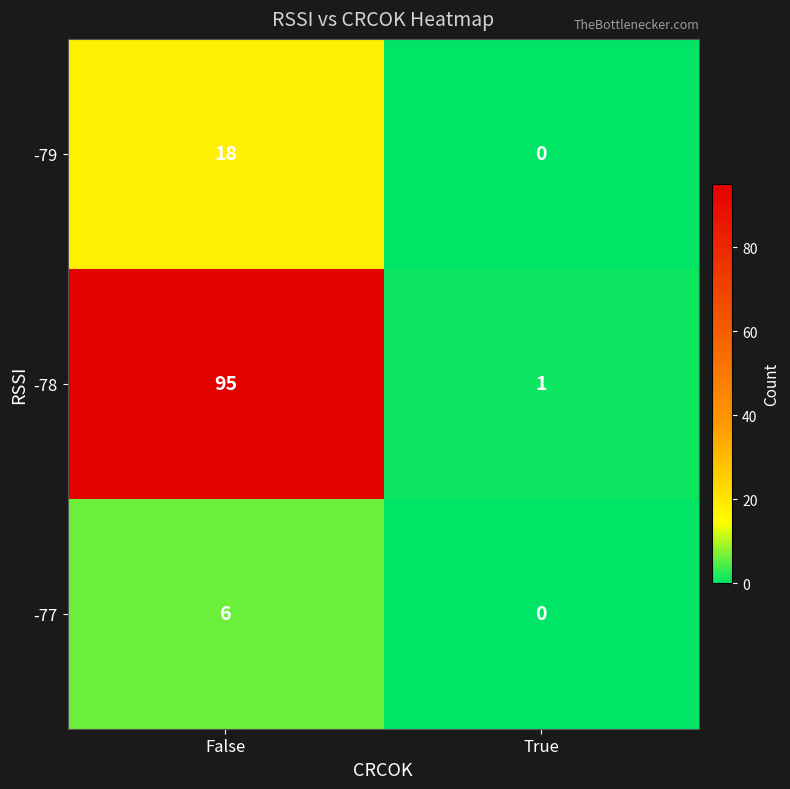

How many series are shown in this chart?

3